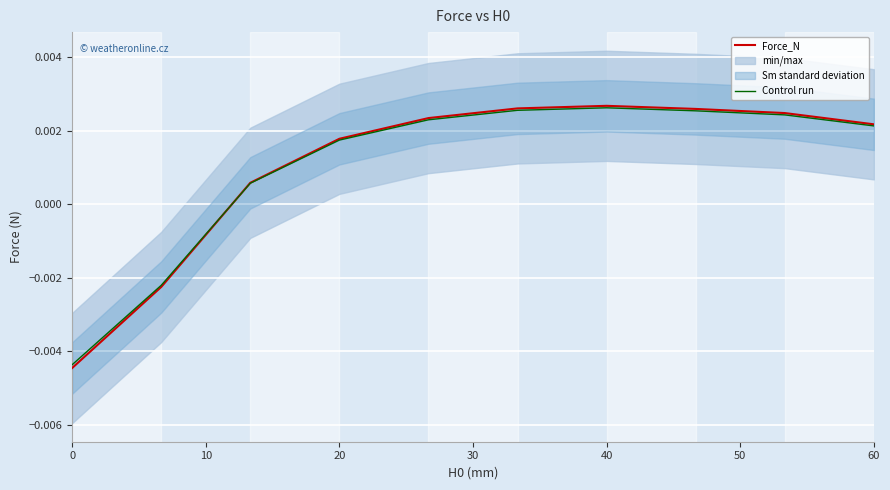

Rank the series by their maximum value, from highest to lowest.

Force_N, Control run